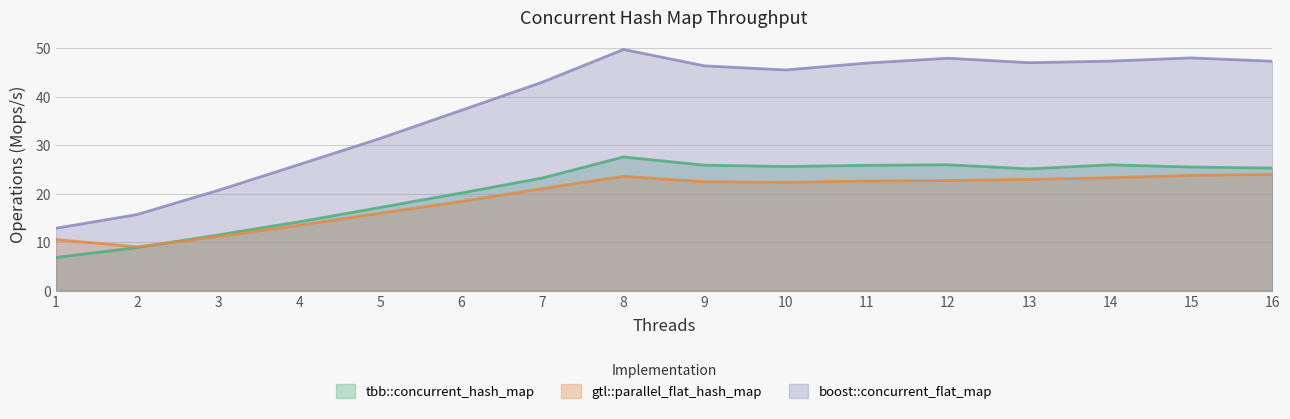

Reading left to right, extract all data points from this chart.

tbb::concurrent_hash_map: 6.9	8.9	11.5	14.2	17.2	20.2	23.3	27.6	25.9	25.6	25.9	26.0	25.1	26.0	25.5	25.3
gtl::parallel_flat_hash_map: 10.6	9.1	11.2	13.5	16.0	18.4	21.1	23.6	22.5	22.3	22.6	22.7	23.0	23.3	23.8	24.0
boost::concurrent_flat_map: 12.9	15.7	20.7	26.0	31.4	37.2	43.0	49.7	46.4	45.5	46.9	47.9	47.0	47.3	48.0	47.3